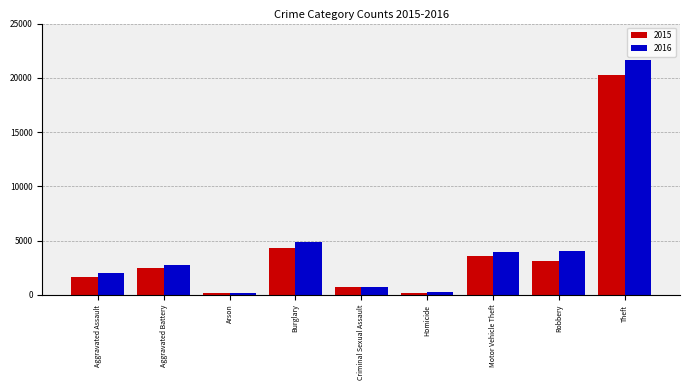

Which series has the widest spread of values?

2016